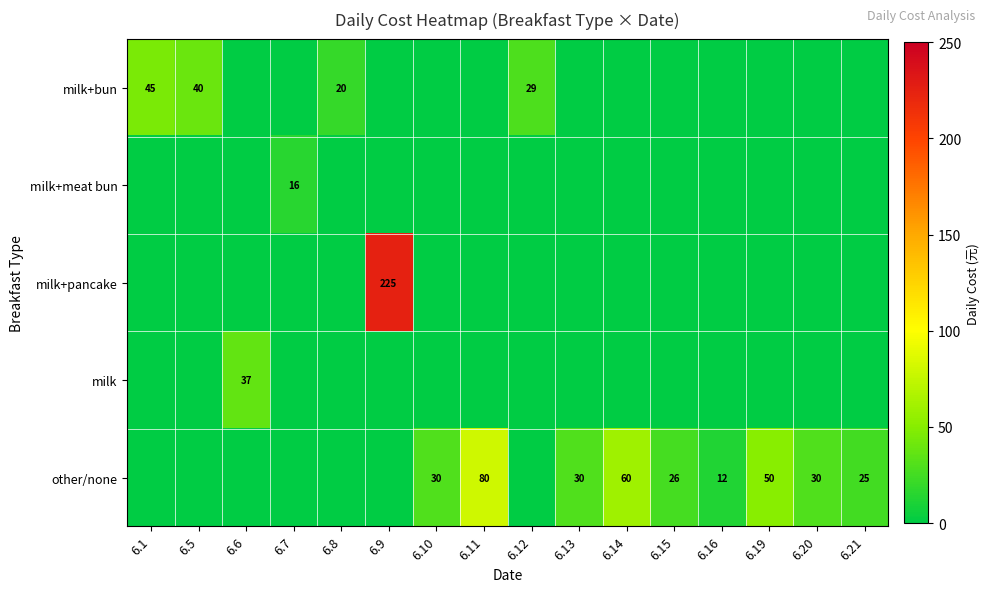

Which category has the highest value across all series?

6.9